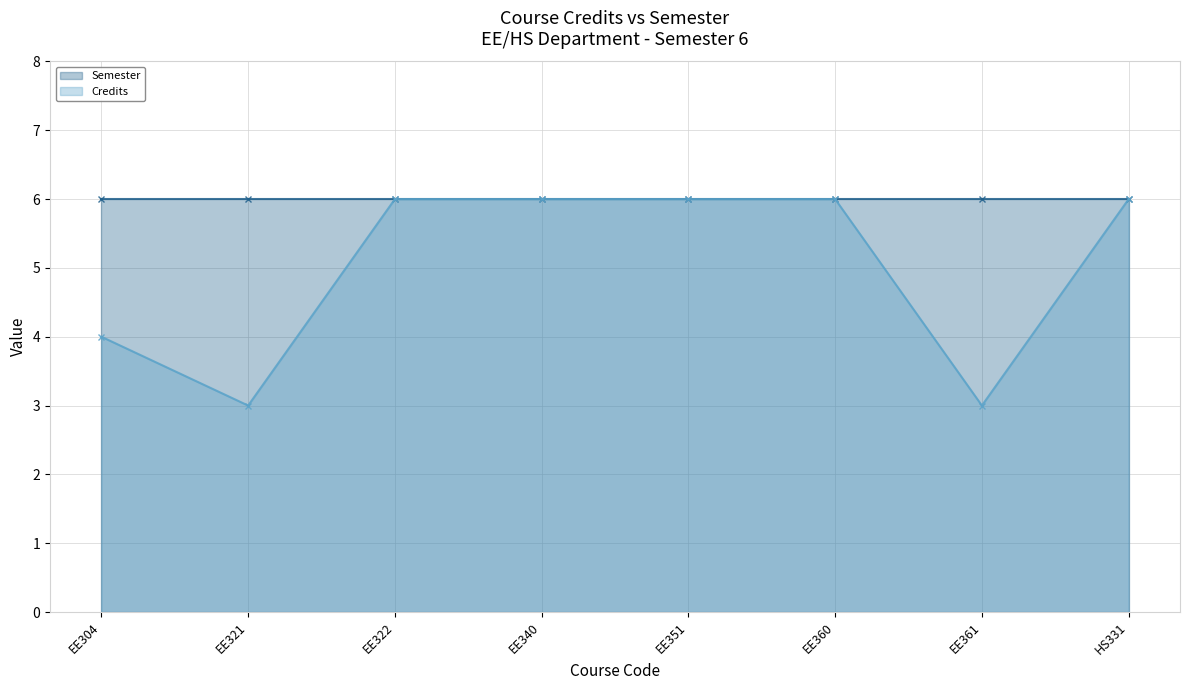

Which series has the largest range (max minus min)?

Credits